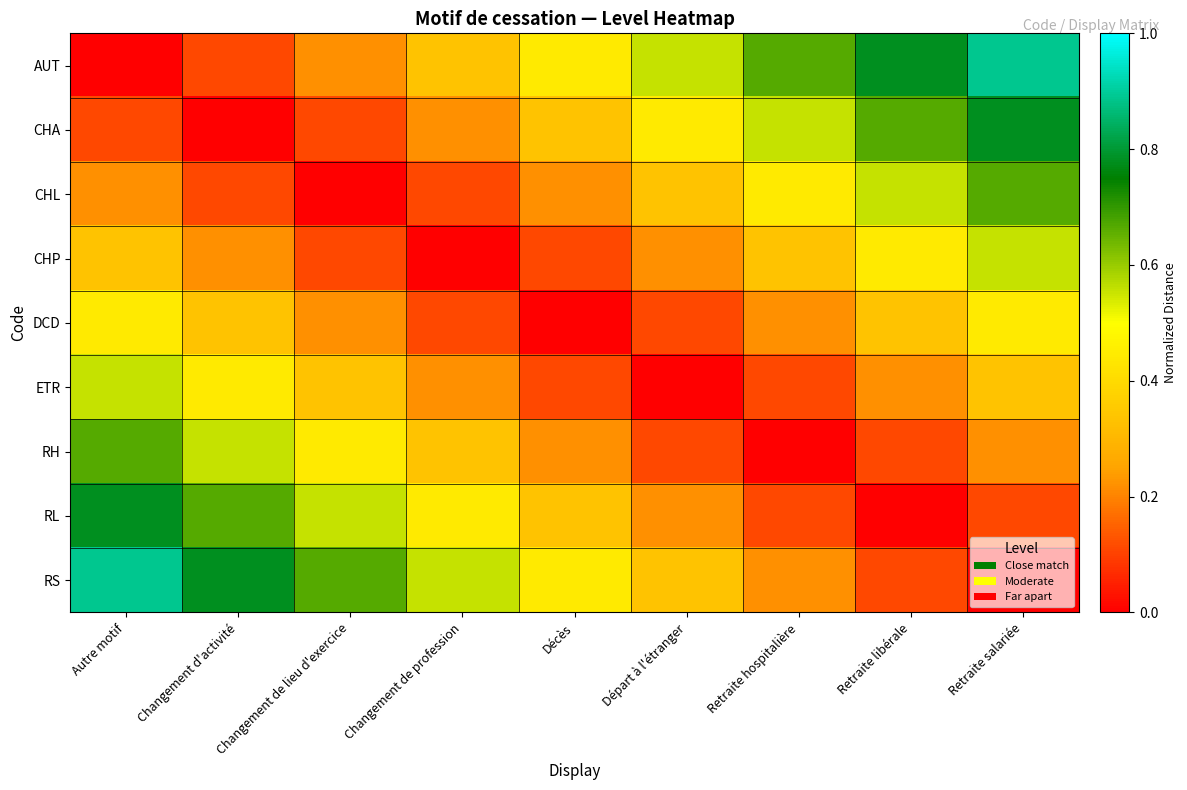

Which series has the widest spread of values?

AUT